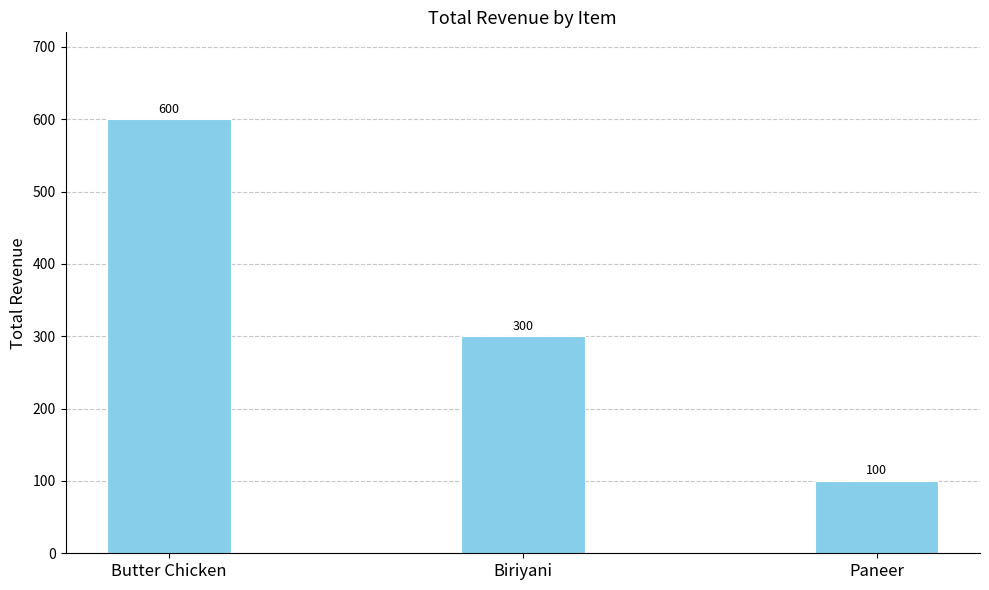

How many categories are shown in the chart?

3